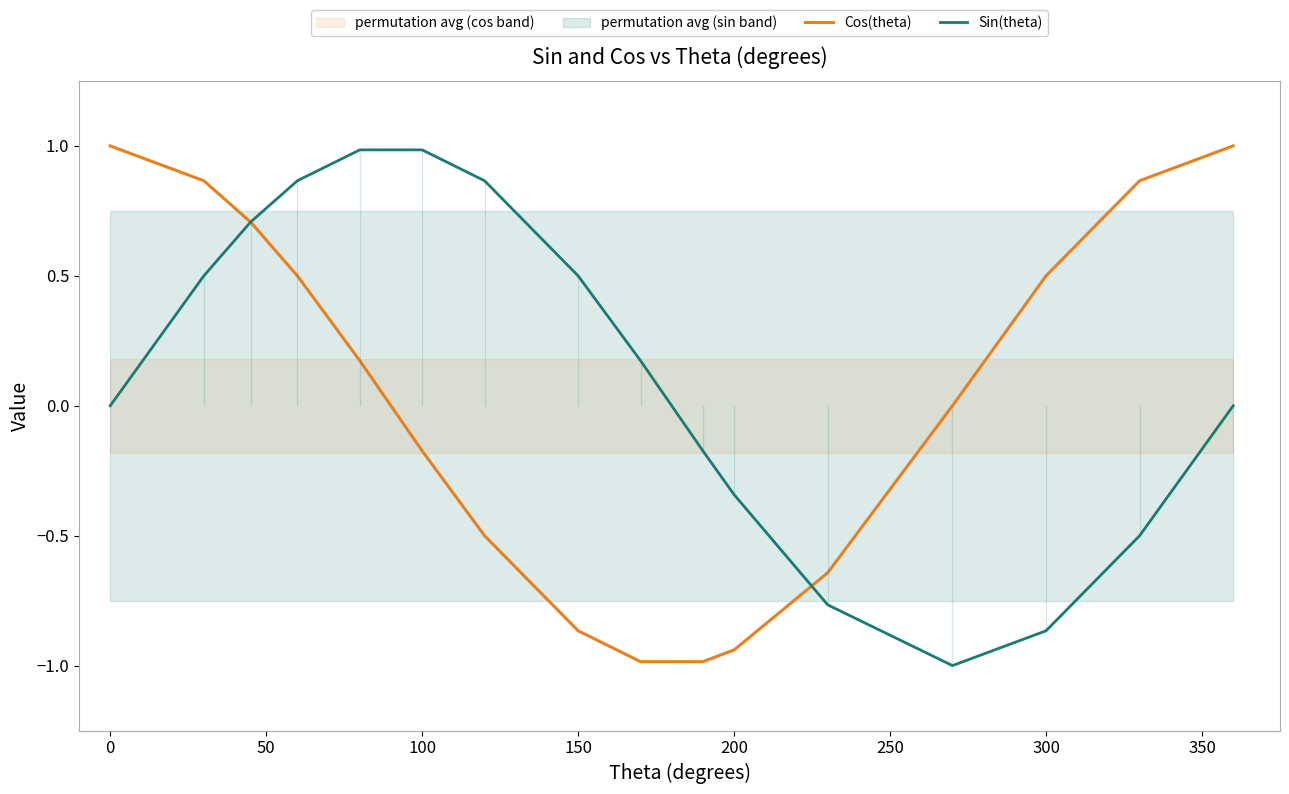

How many distinct data groups are displayed?

2